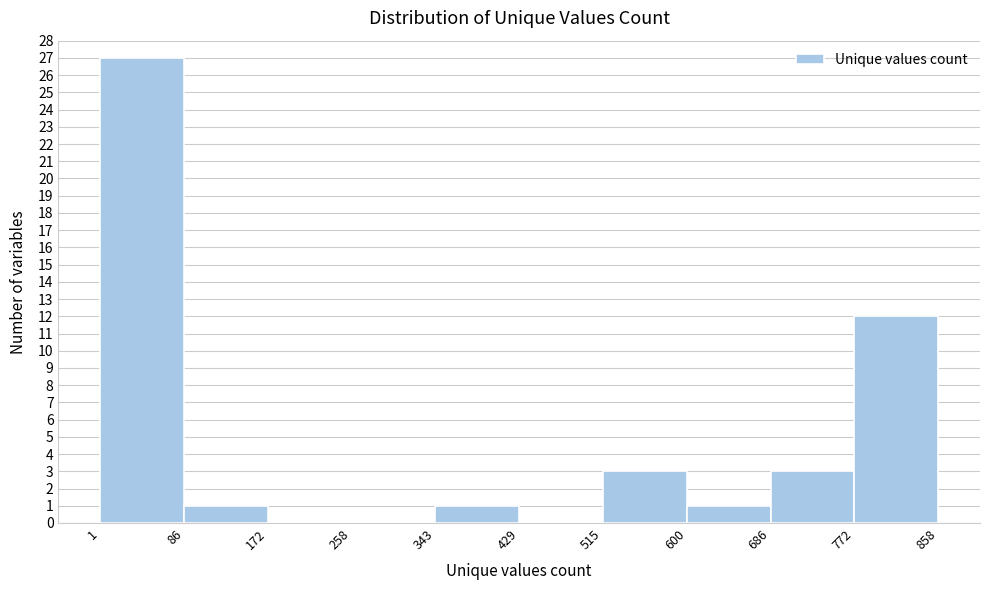

Over which range of the x-axis is the bar tallest?

1 to 86